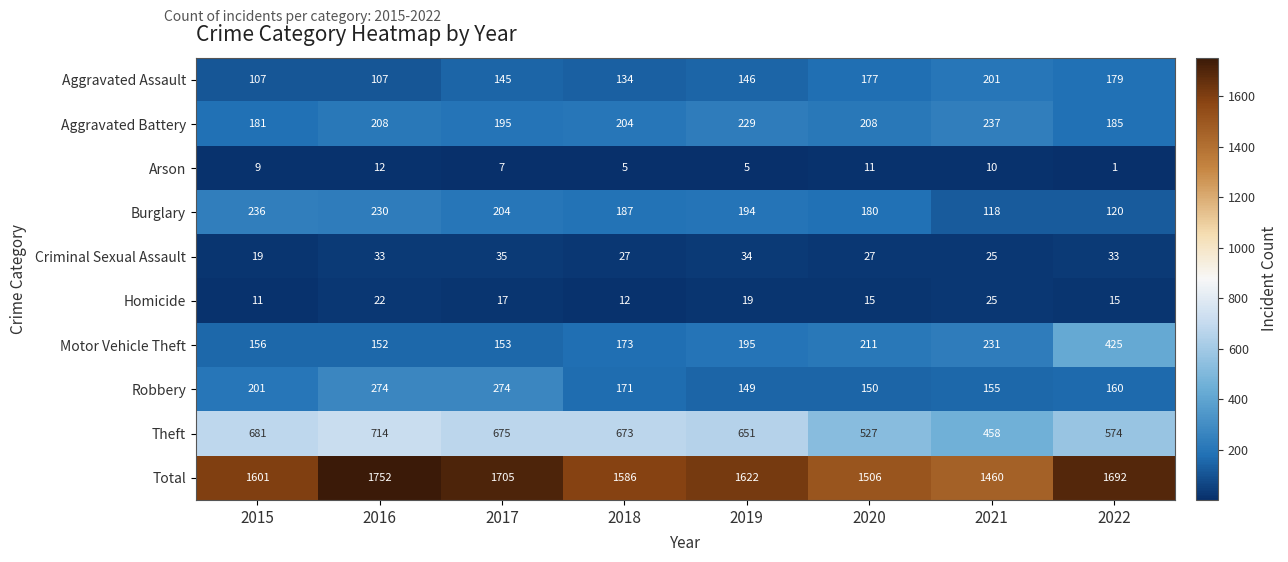

Rank the series at 2015 from lowest to highest value.

Arson, Homicide, Criminal Sexual Assault, Aggravated Assault, Motor Vehicle Theft, Aggravated Battery, Robbery, Burglary, Theft, Total